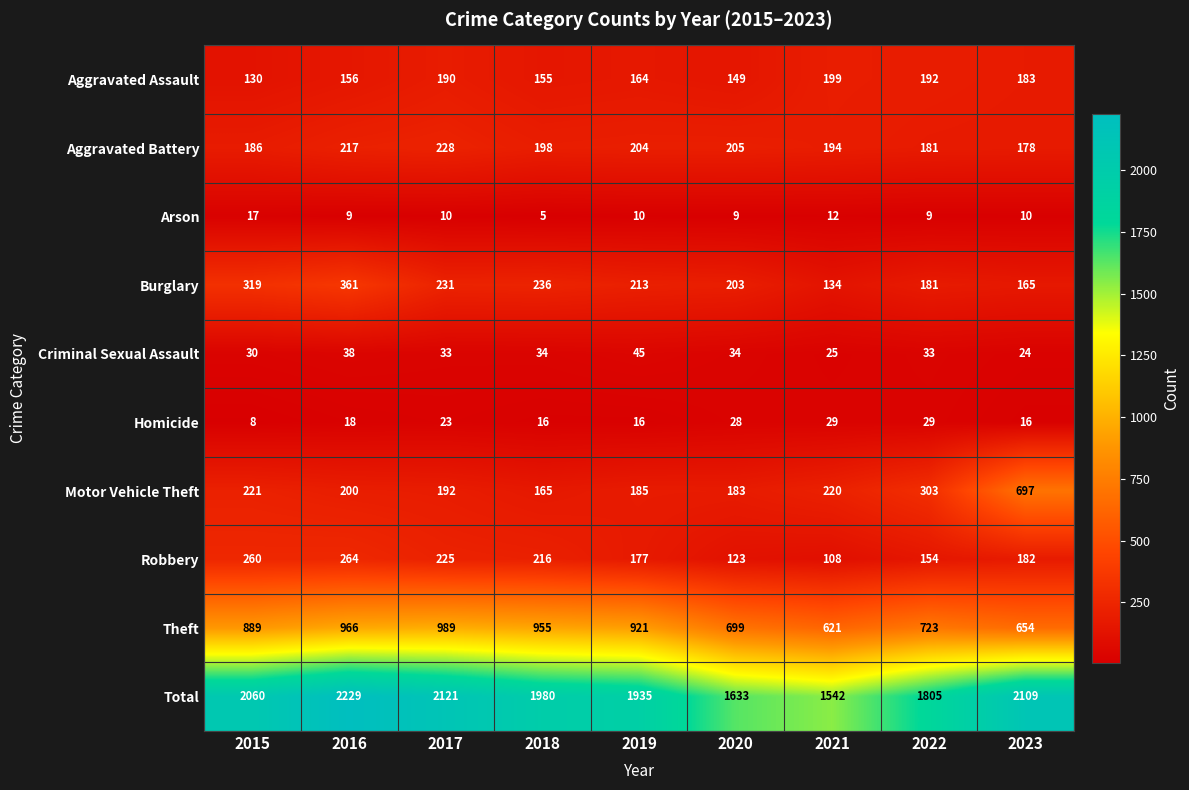

What is the maximum value shown in the chart?

2229